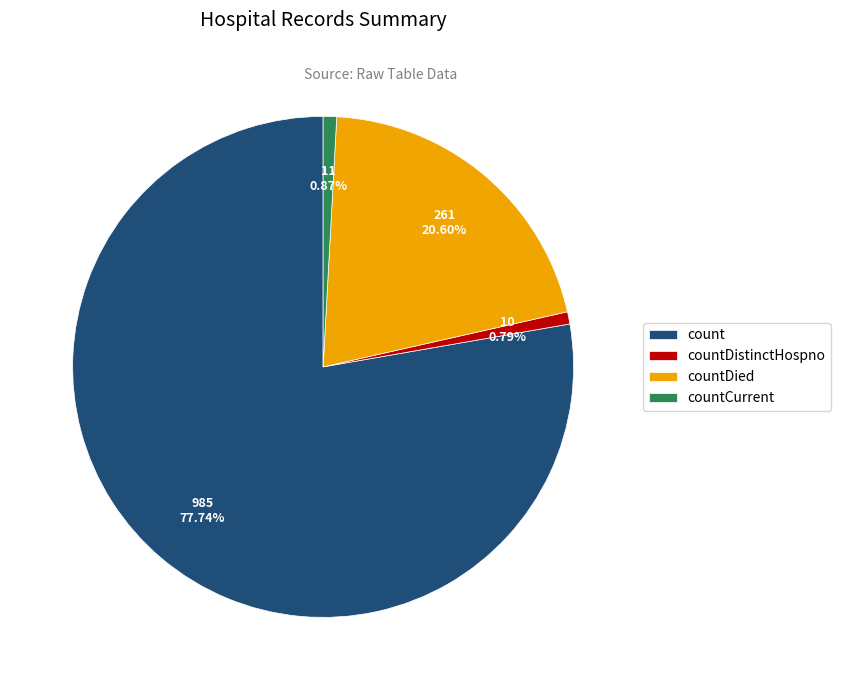

Which has a higher value, countDied or count?

count